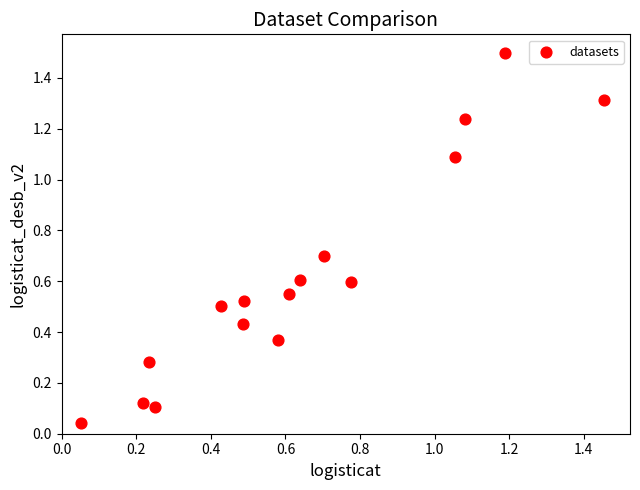

What is the range of X values (max minus min)?

1.4